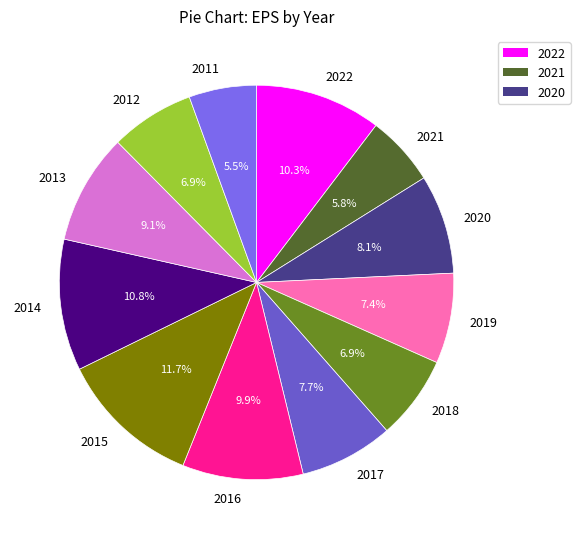

Is the sum of 2021 and 2018 greater than half?

No